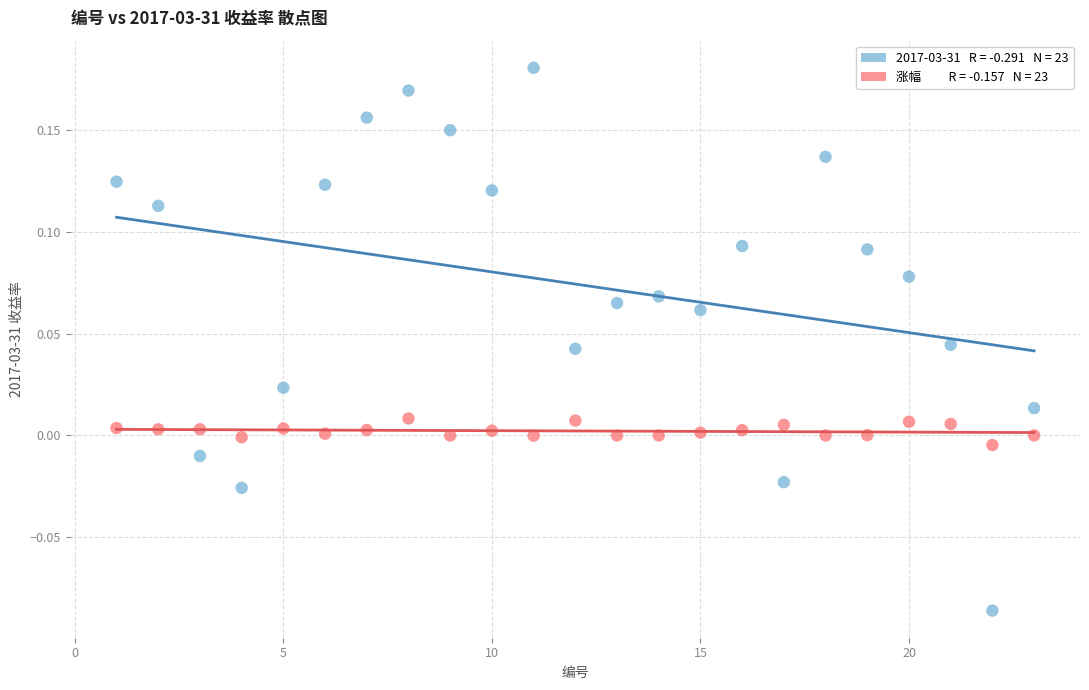

Across all data points, what is the range of X values (max minus min)?

22.0